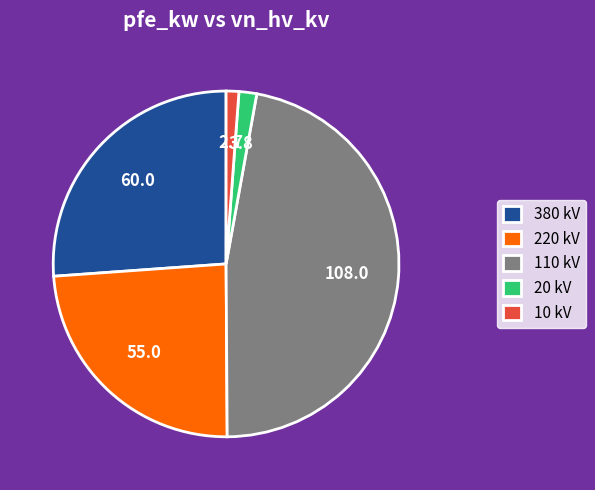

Which category has the biggest portion of the pie?

110 kV